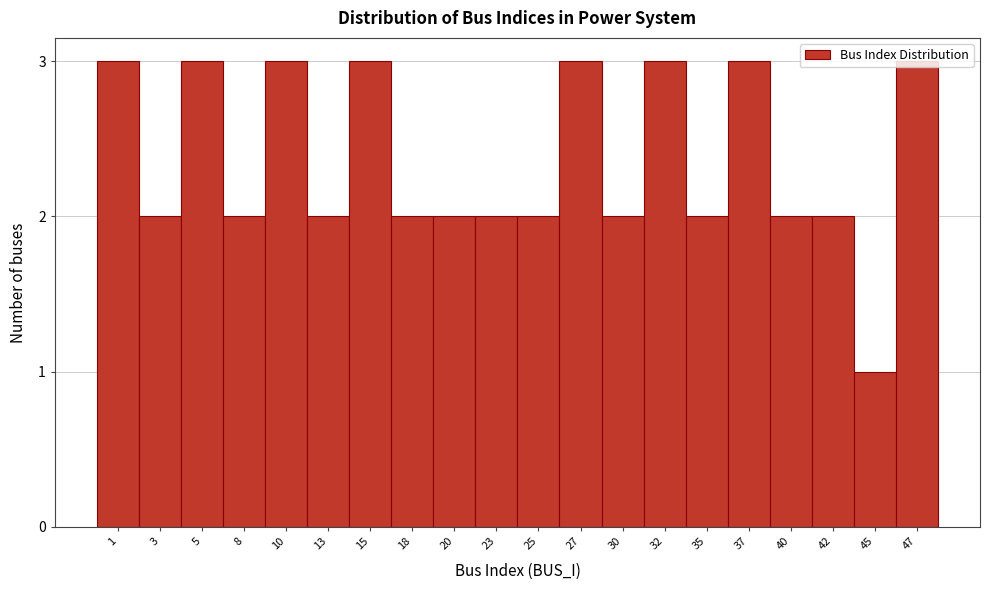

Is it true that the value at 5 is 5?

False